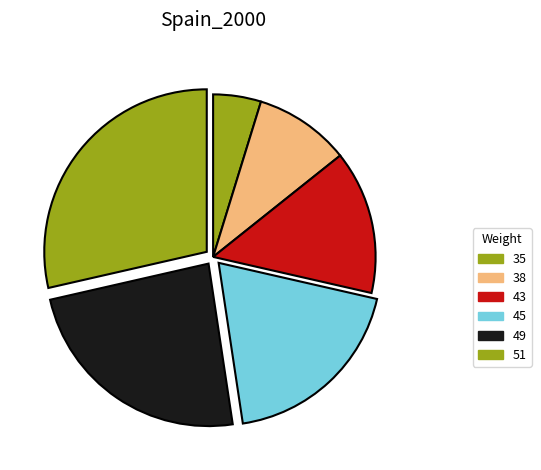

Rank the categories by value from highest to lowest.

51, 49, 45, 43, 38, 35